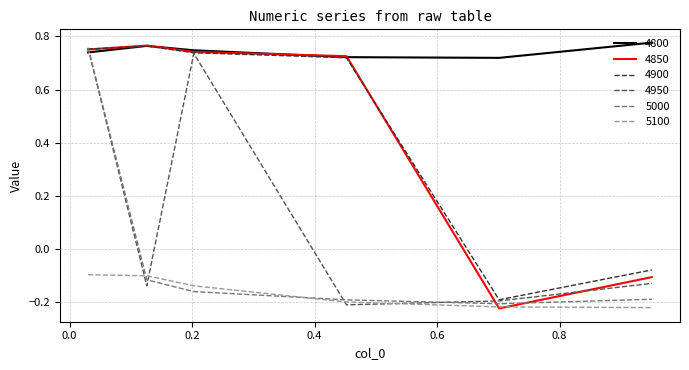

Which series has the widest spread of values?

4850